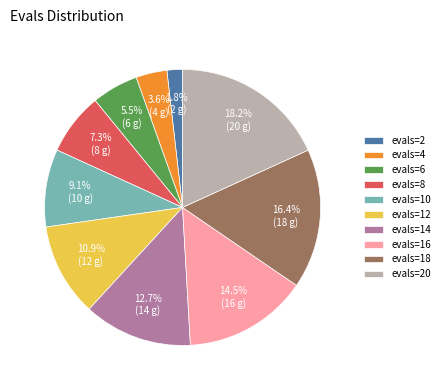

Does any single category account for the majority?

No